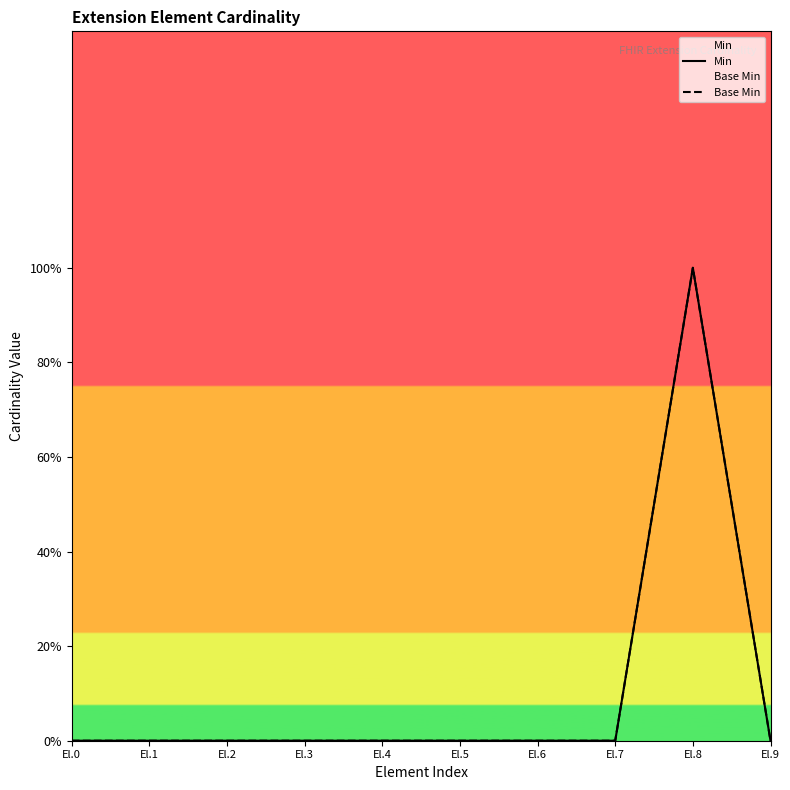

What is the difference between the maximum and minimum values in the Min series?

1